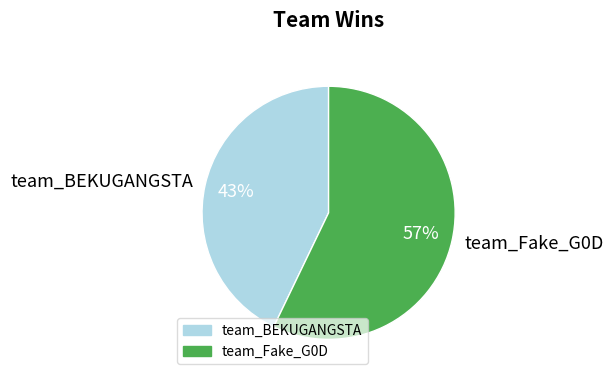

Combined, do team_Fake_G0D and team_BEKUGANGSTA account for over 50%?

Yes